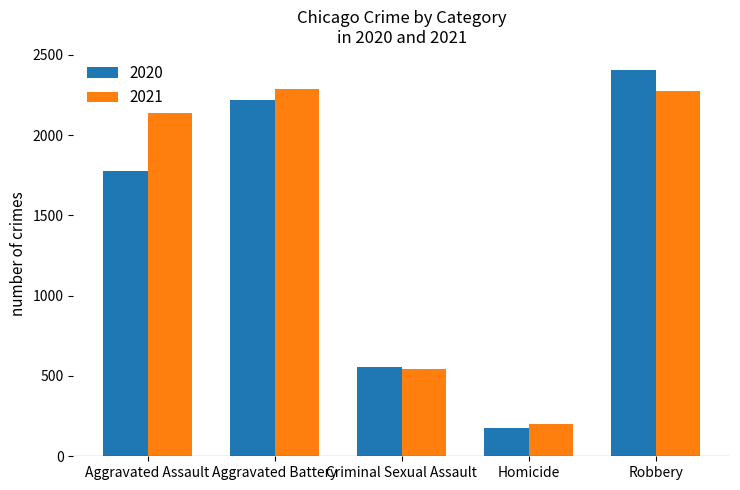

What is the spread (max minus min) of values at Homicide?

26